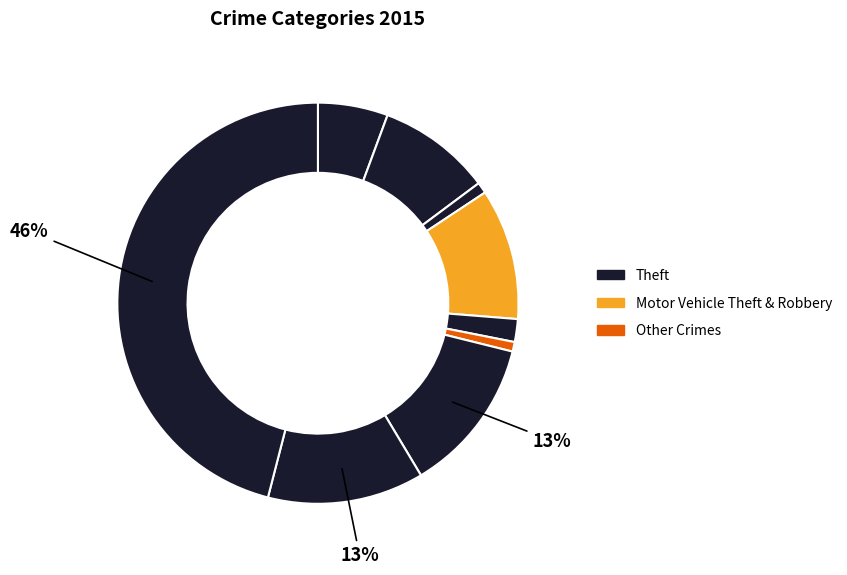

Count the number of slices in the pie.

9